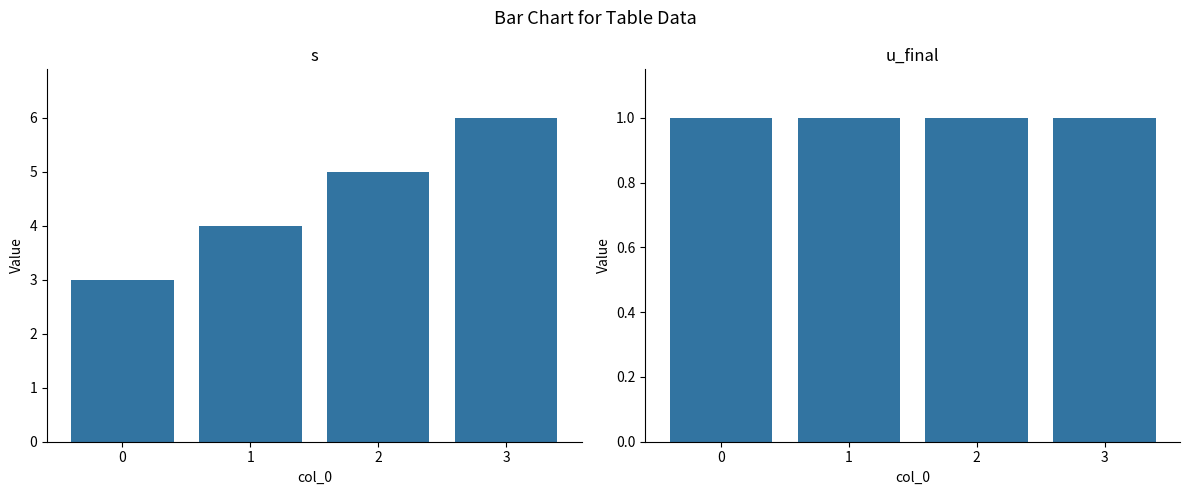

Is it true that s equals 3 at 0?

True